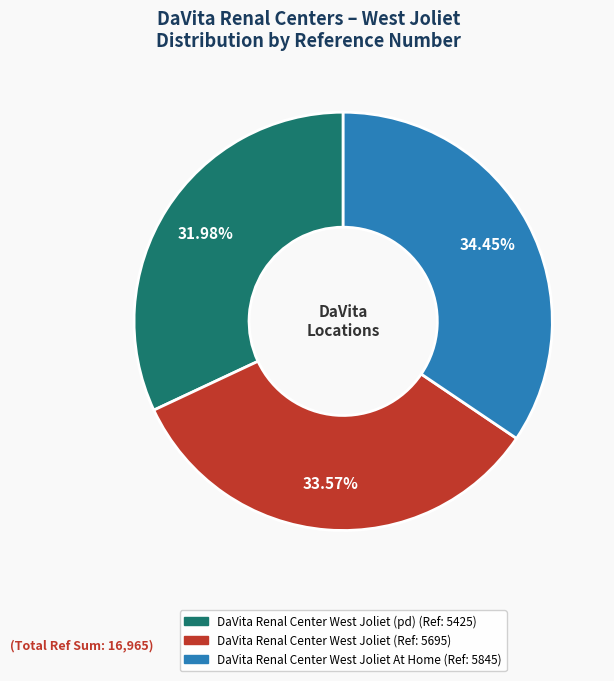

Is there a majority slice in this chart?

No